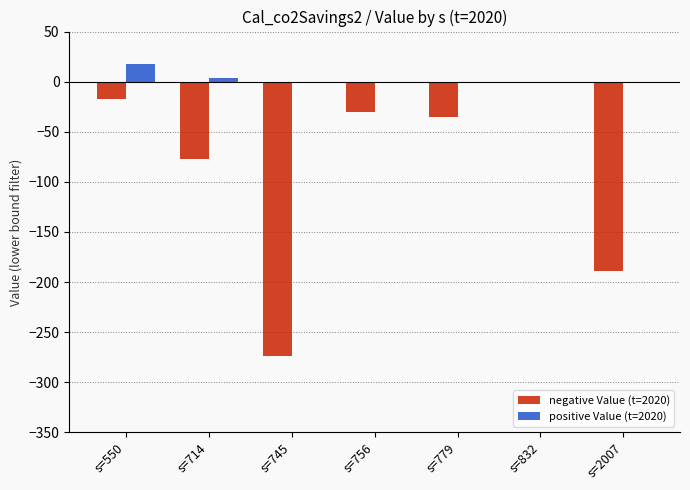

Between s=745 and s=832, which series saw the biggest shift?

negative Value (t=2020)